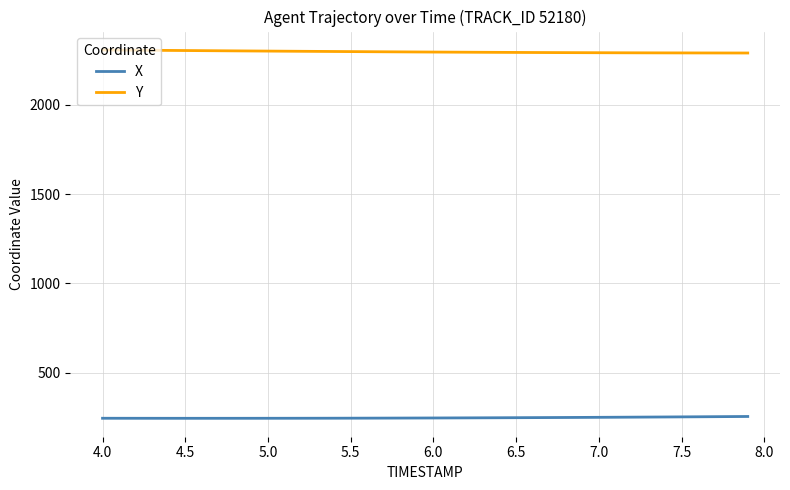

What is the minimum value for X?

245.7